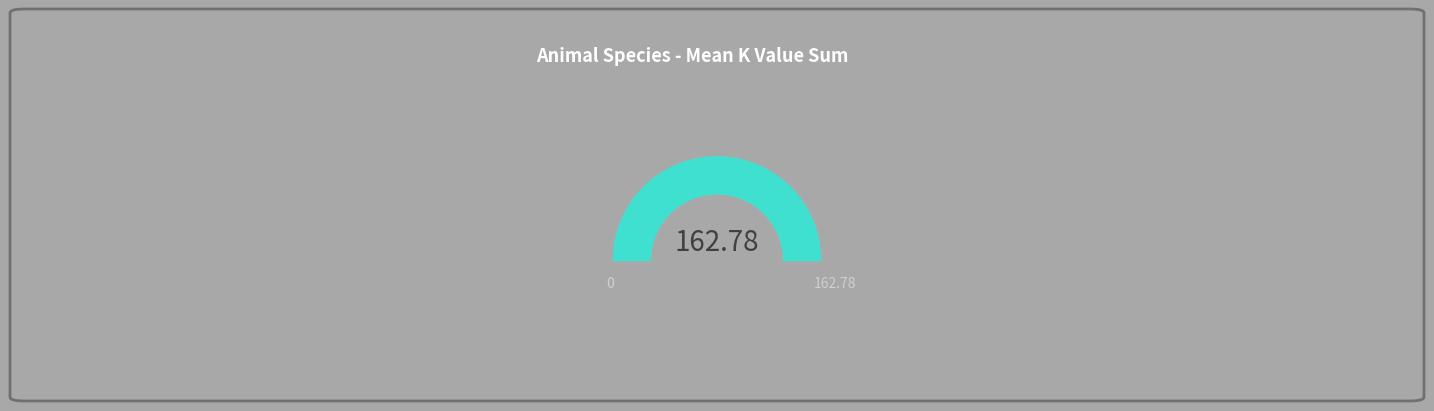

Does aurochs account for over 50% of the chart?

No